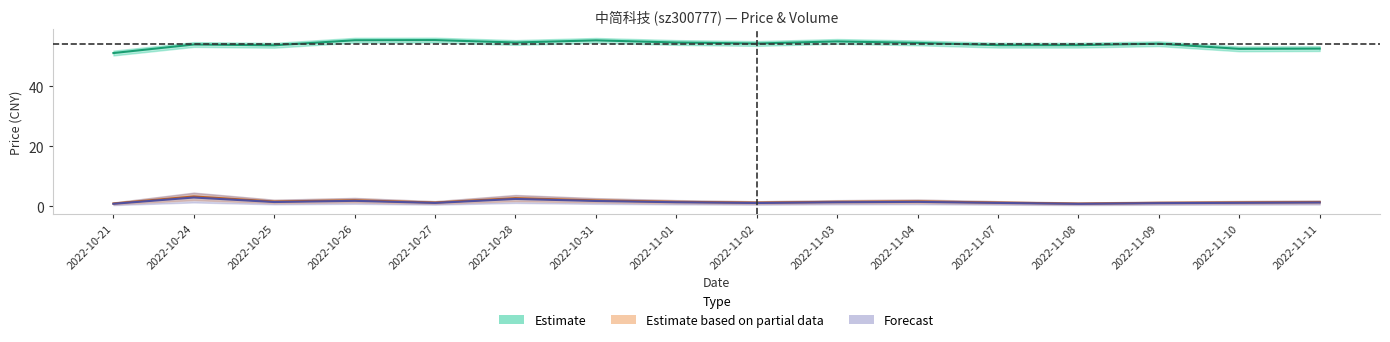

Reading right to left, list all the values displayed in this chart.

price: 2022-11-11=52.5	2022-11-10=52.4	2022-11-09=54.1	2022-11-08=53.6	2022-11-07=53.6	2022-11-04=54.4	2022-11-03=54.9	2022-11-02=54.2	2022-11-01=54.5	2022-10-31=55.2	2022-10-28=54.5	2022-10-27=55.3	2022-10-26=55.3	2022-10-25=53.6	2022-10-24=53.9	2022-10-21=51.0
volume: 2022-11-11=1.3	2022-11-10=1.2	2022-11-09=1.1	2022-11-08=0.8	2022-11-07=1.2	2022-11-04=1.6	2022-11-03=1.4	2022-11-02=1.1	2022-11-01=1.4	2022-10-31=1.9	2022-10-28=2.6	2022-10-27=1.2	2022-10-26=1.9	2022-10-25=1.5	2022-10-24=3.2	2022-10-21=0.9
t_volume: 2022-11-11=1.2	2022-11-10=1.1	2022-11-09=1.0	2022-11-08=0.7	2022-11-07=1.0	2022-11-04=1.4	2022-11-03=1.3	2022-11-02=1.0	2022-11-01=1.3	2022-10-31=1.7	2022-10-28=2.4	2022-10-27=1.0	2022-10-26=1.7	2022-10-25=1.3	2022-10-24=2.9	2022-10-21=0.8